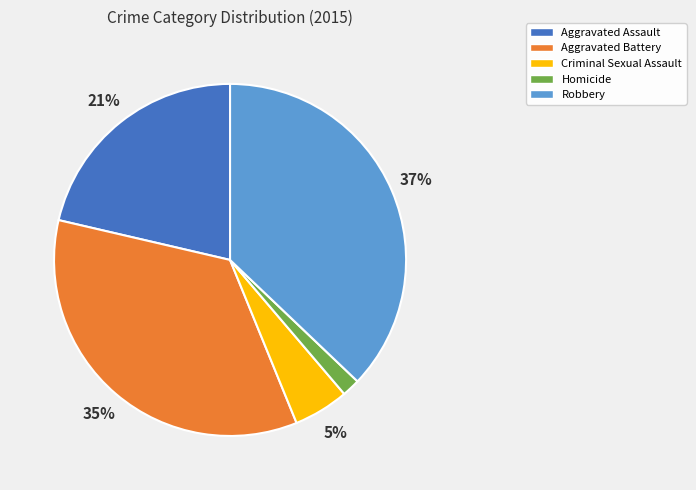

Between Robbery and Criminal Sexual Assault, which is larger?

Robbery